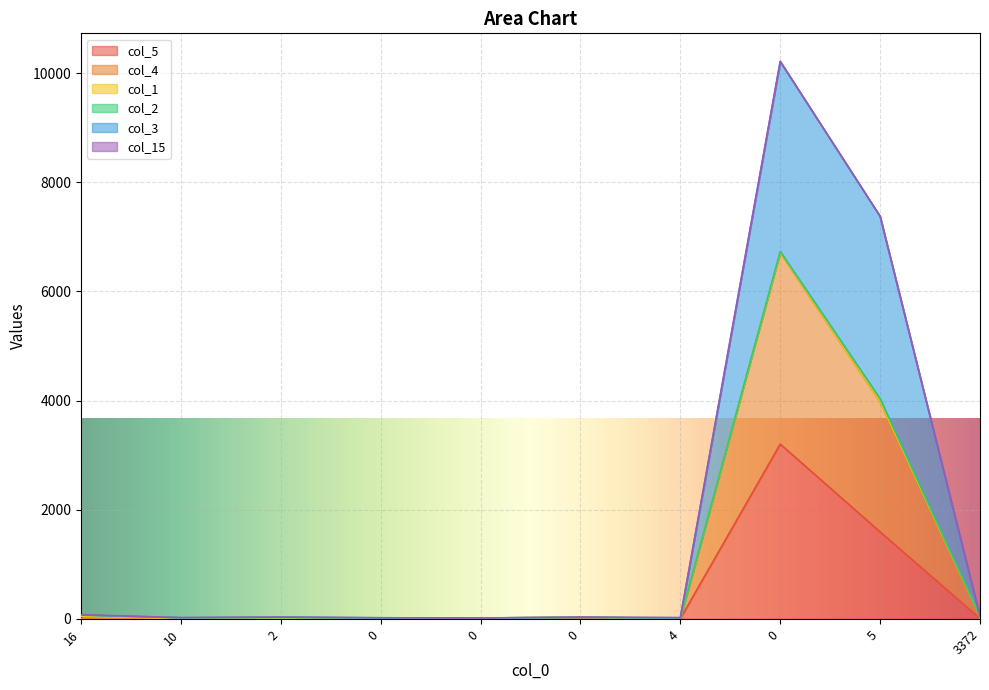

True or false: col_4 and col_5 cross at least once.

False